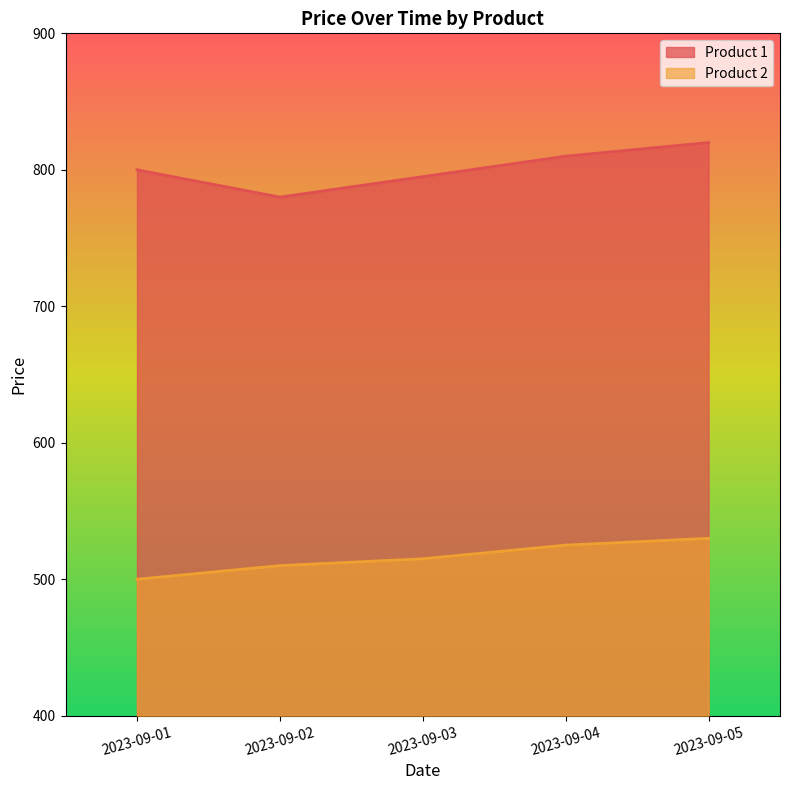

Rank the series by their average value, from lowest to highest.

Product 2, Product 1